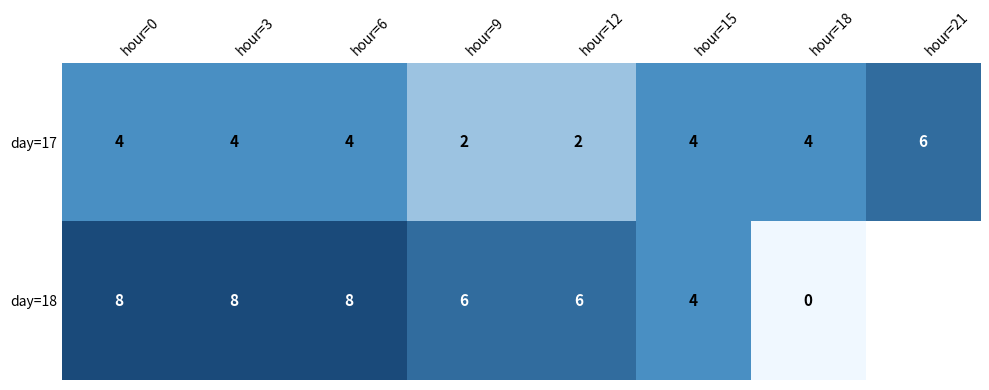

Rank the series at hour=12 from highest to lowest value.

day=18, day=17